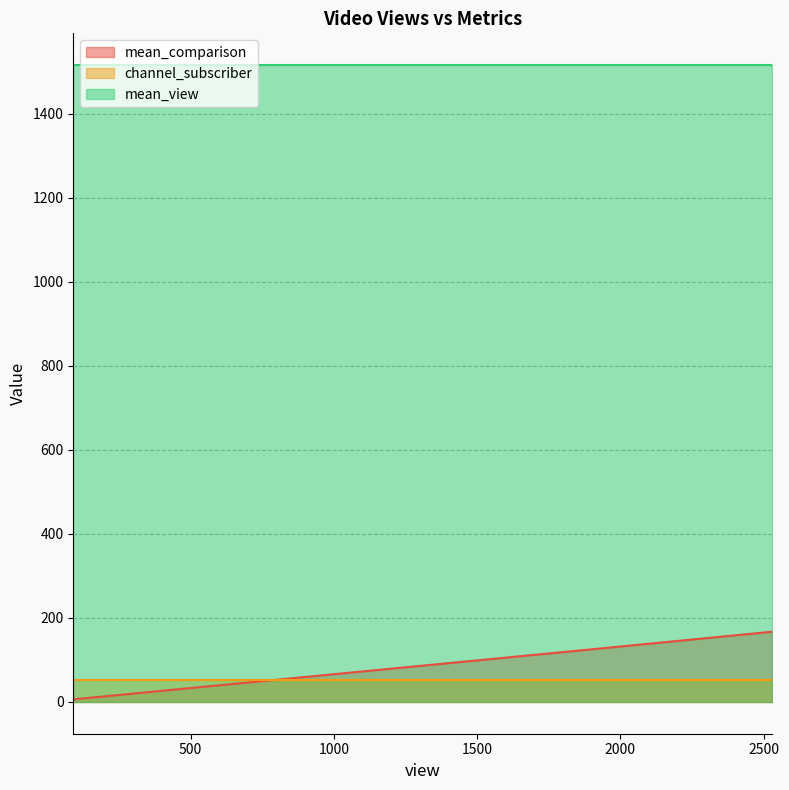

What is the minimum value for mean_comparison?

6